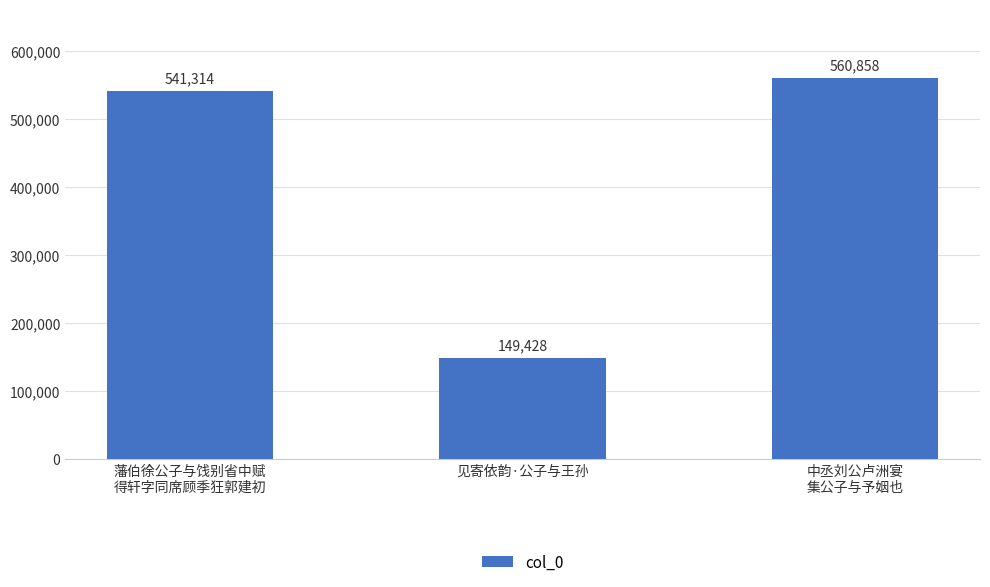

Where is the data nearest to the value 355143?

藩伯徐公子与饯别省中赋
得轩字同席顾季狂郭建初